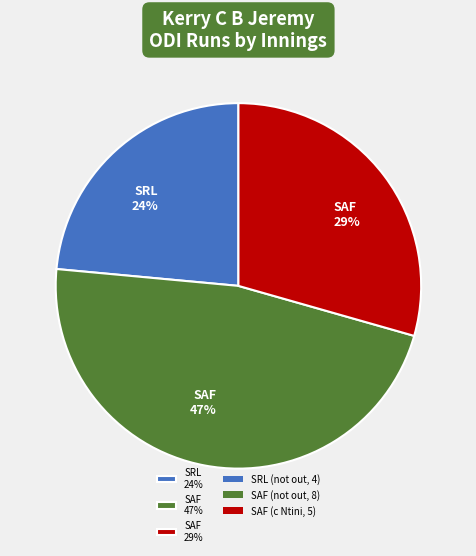

To the nearest percent, what is the average slice percentage?

33%